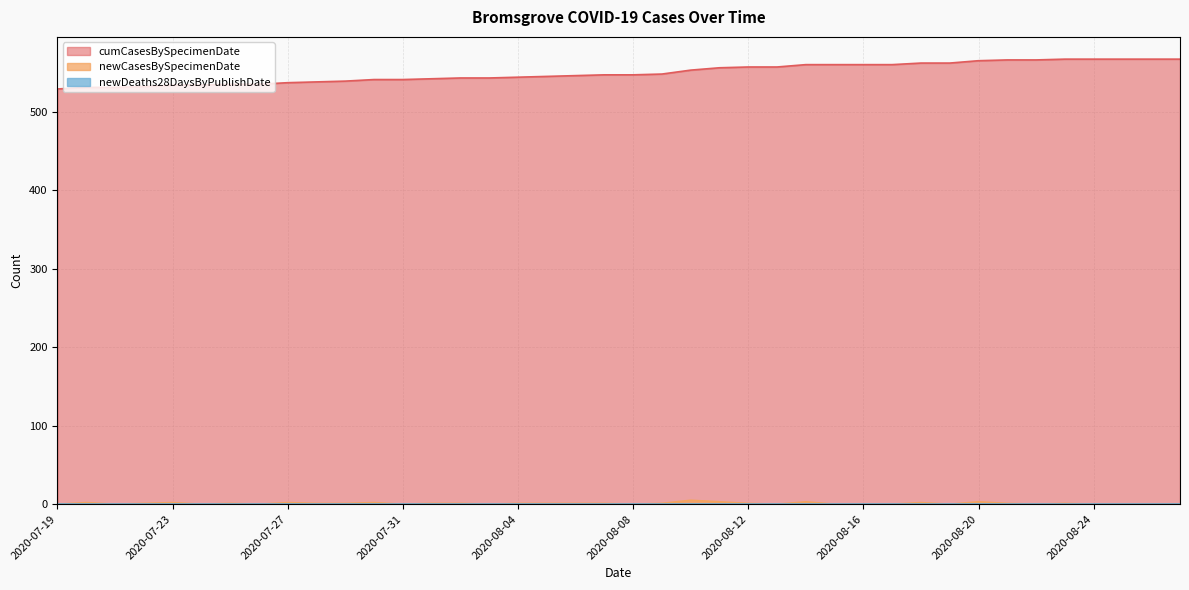

What is the difference between the highest and lowest values at 2020-08-16?

560